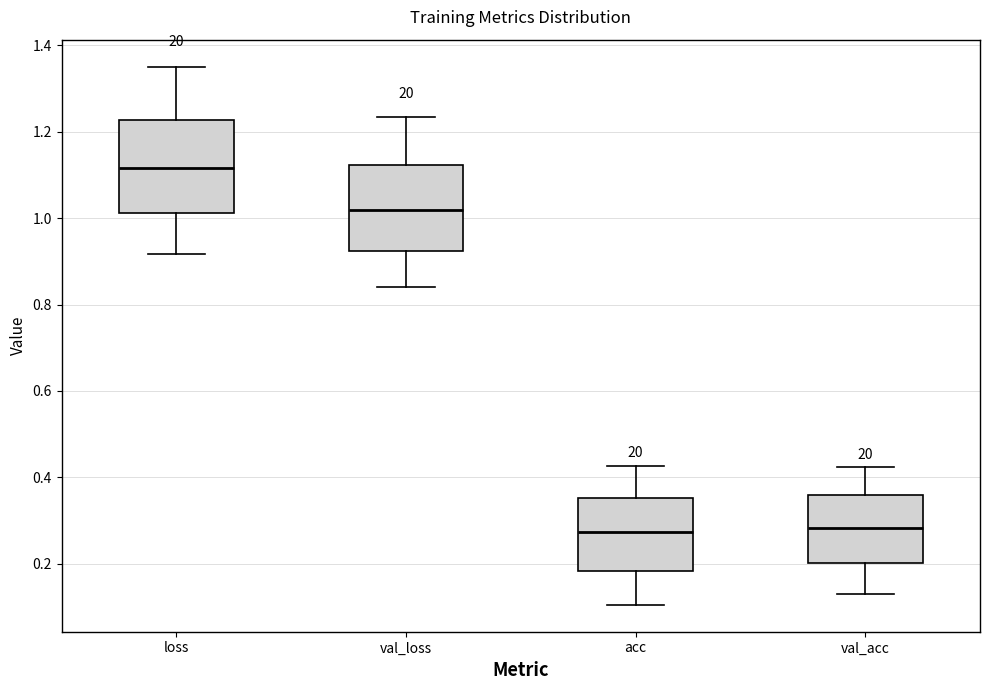

Where does the lower whisker of the box for val_acc end on the y-axis? The values are not printed on the chart, so give them approximately, as read against the axis.

0.12